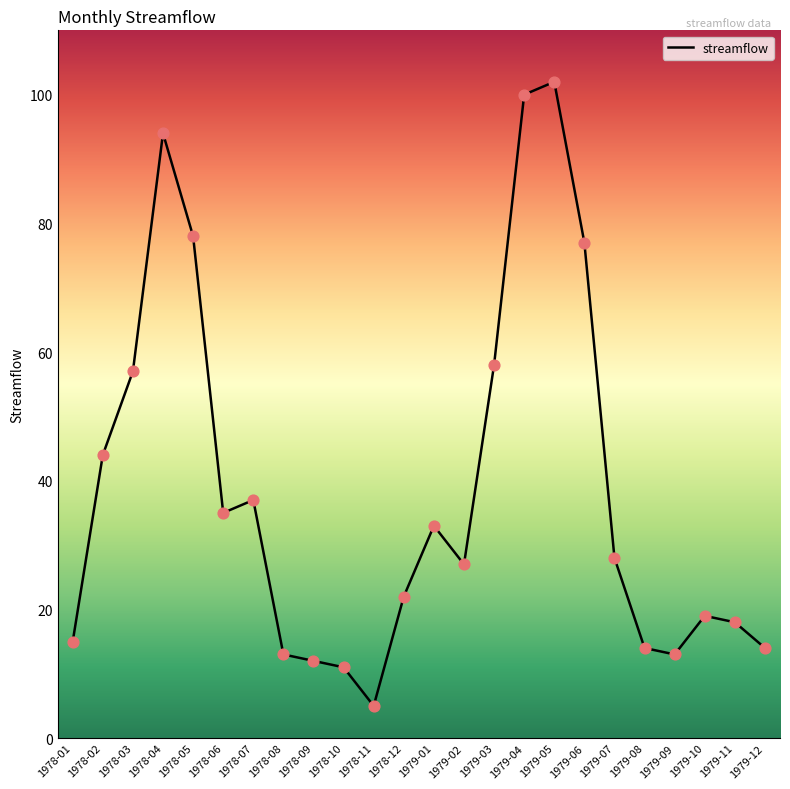

Approximately how many times larger is the value at 1979-03 compared to 1978-03?

1.0